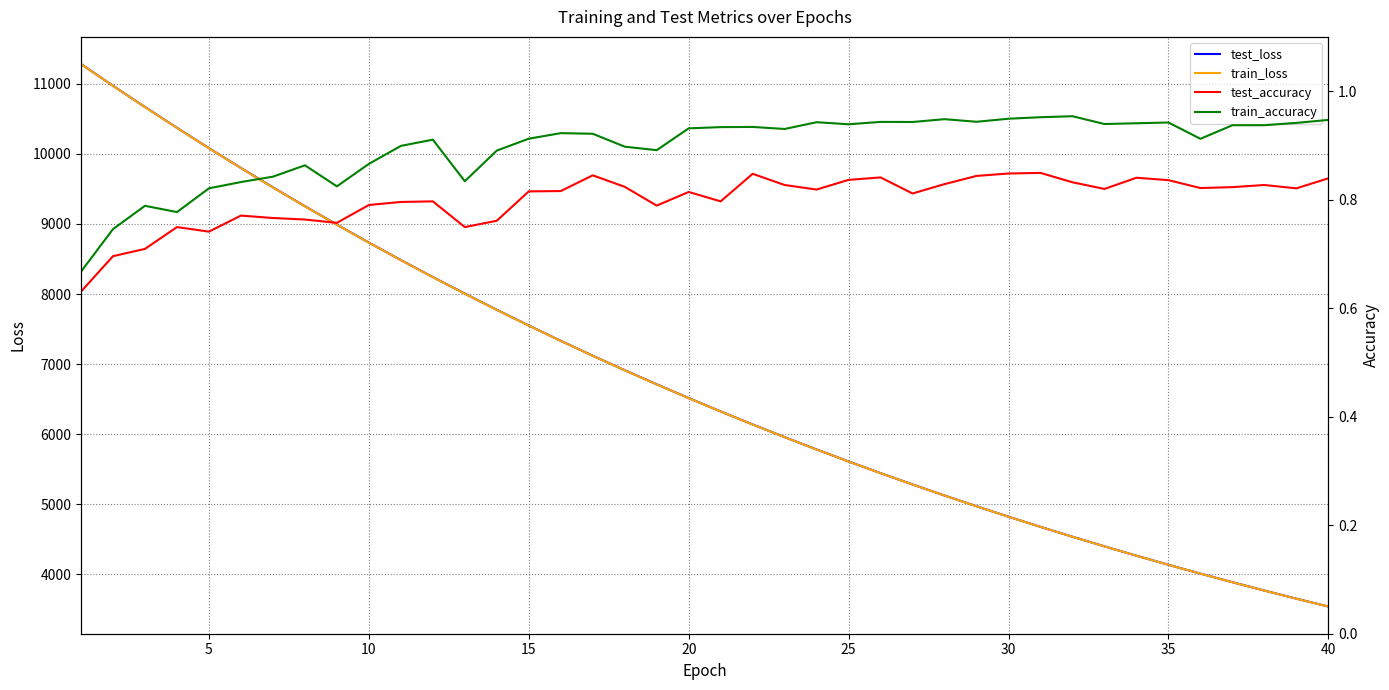

True or false: train_loss and test_loss cross at least once.

False